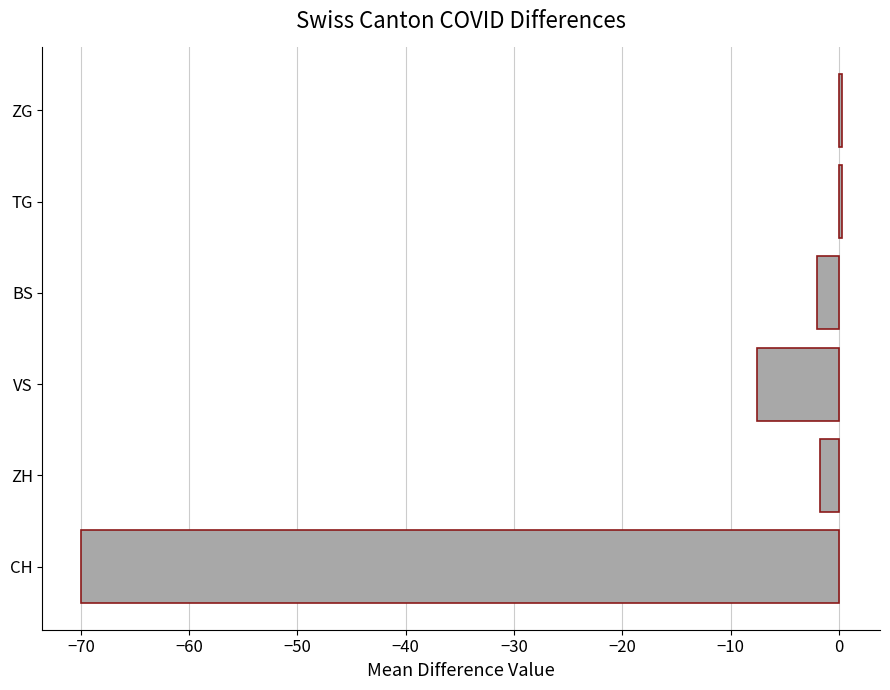

What value does the data have at CH?

-70.0